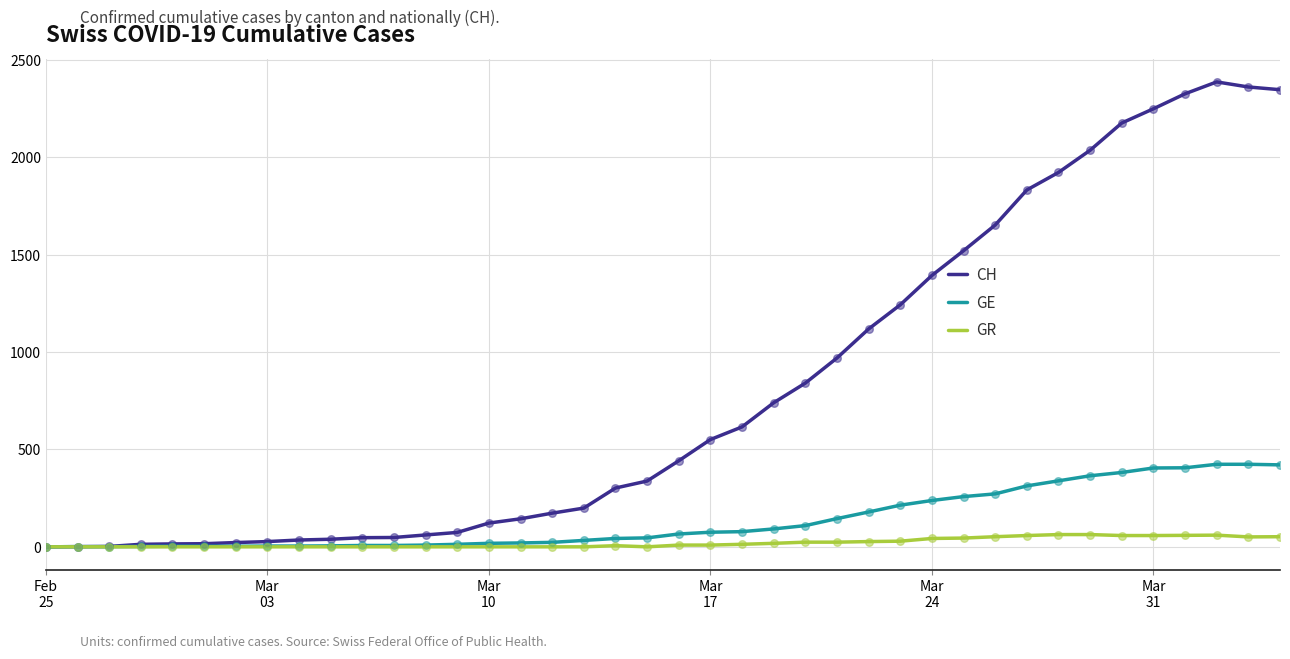

Which series has the largest total across all categories?

CH